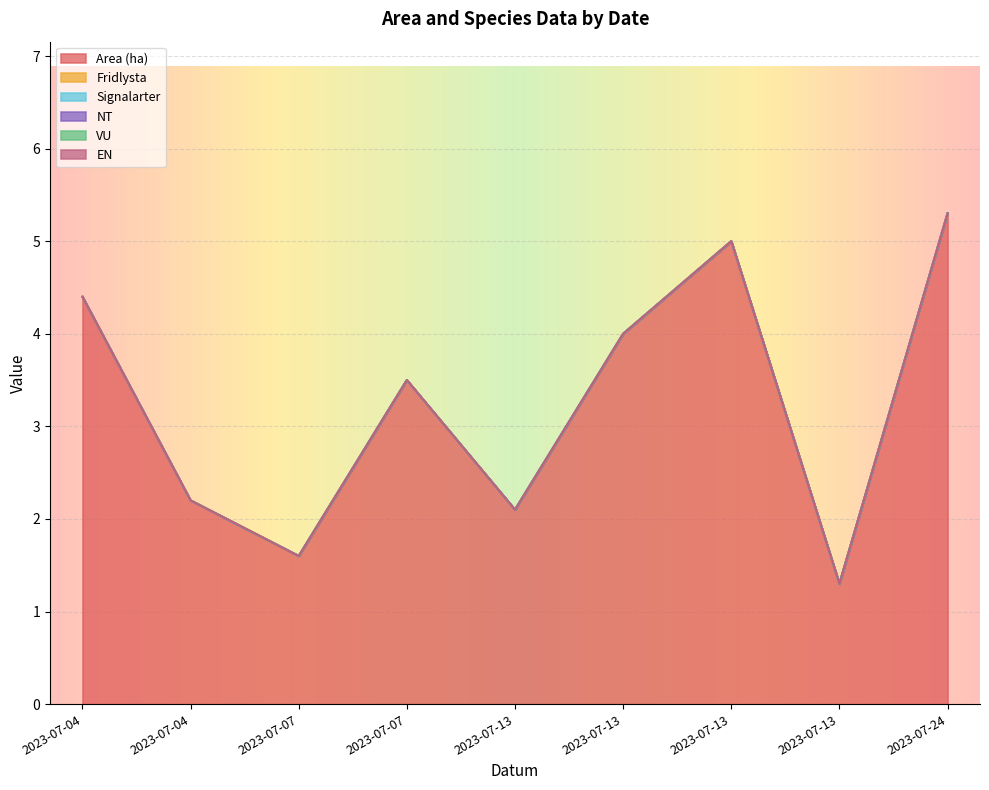

Is the value of Signalarter at 2023-07-07 greater than the value of Area (ha) at 2023-07-24?

No